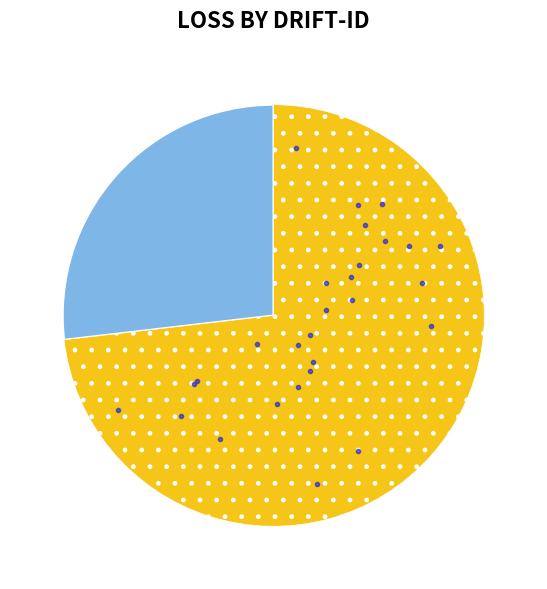

Does any single category account for the majority?

Yes